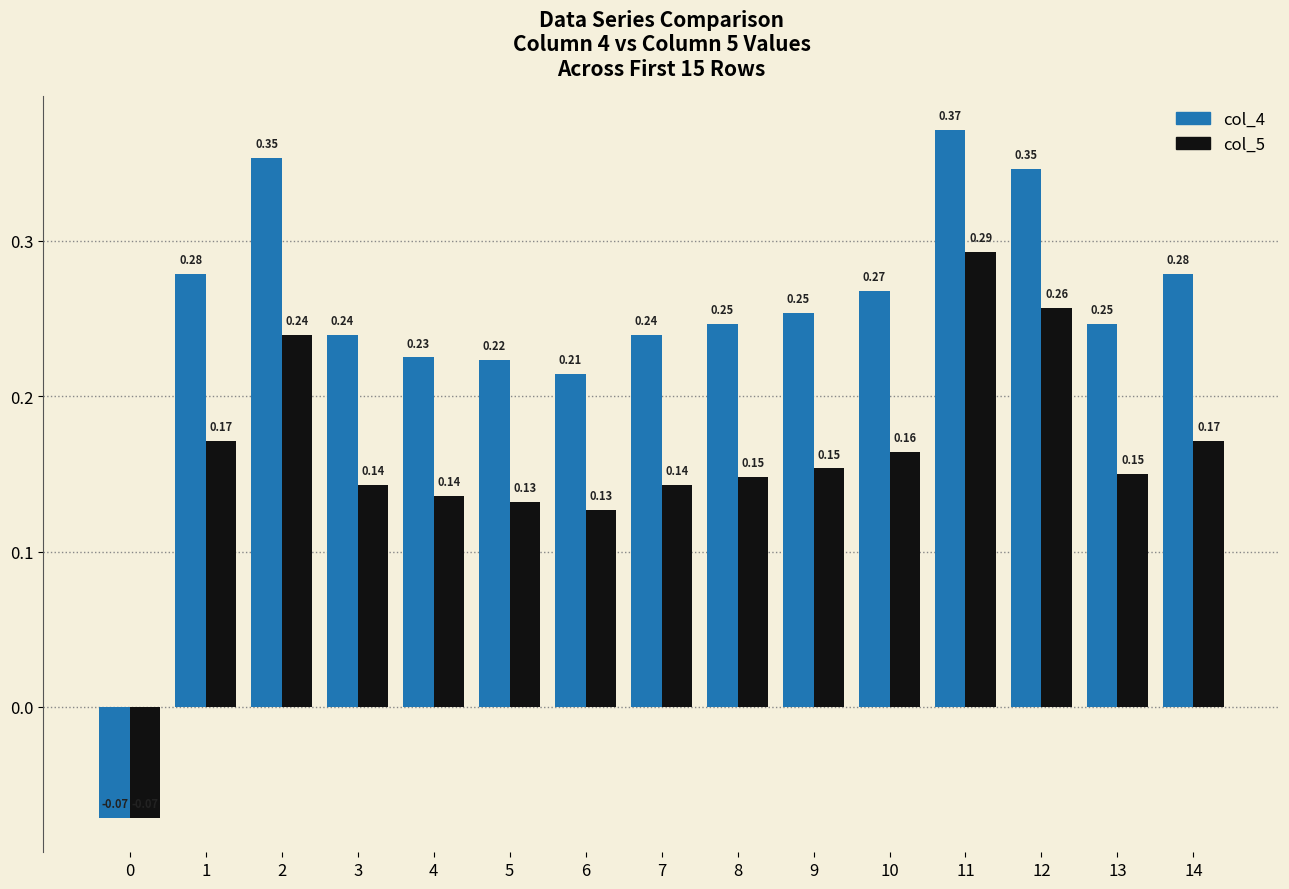

List the series in order of their overall mean, highest first.

col_4, col_5